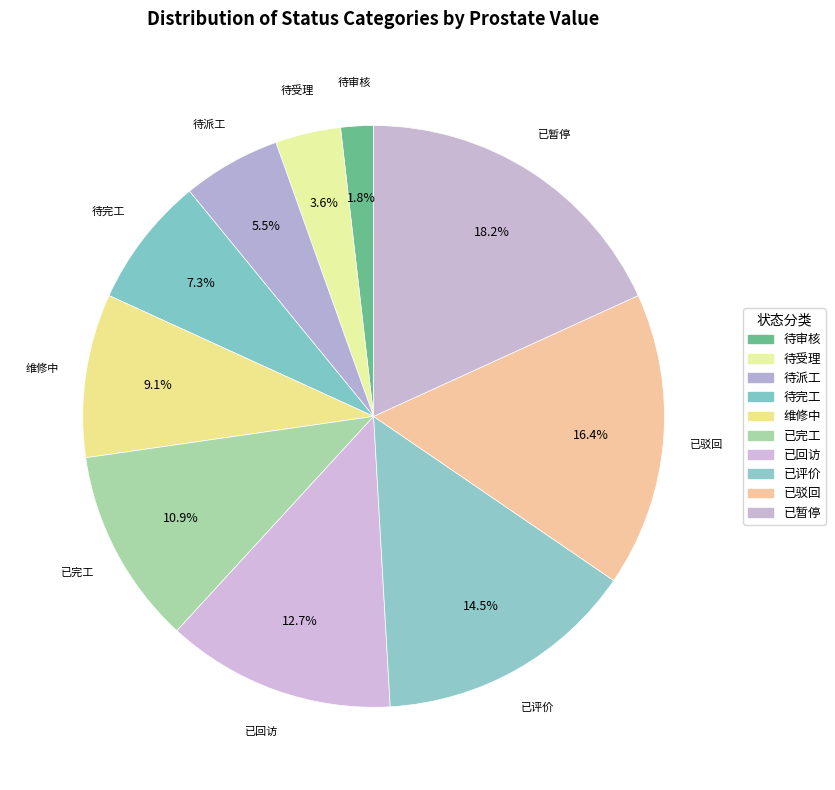

Count the number of slices in the pie.

10